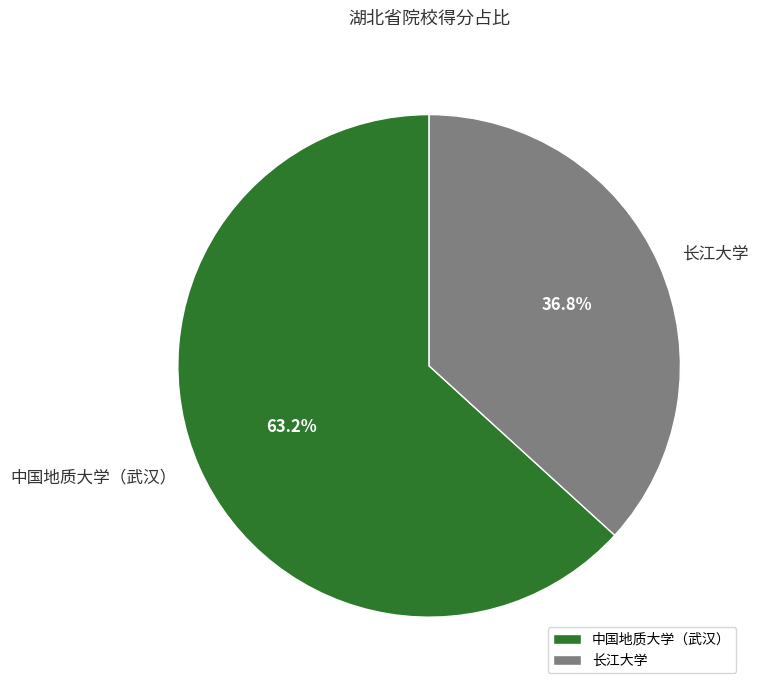

Count the number of slices in the pie.

2